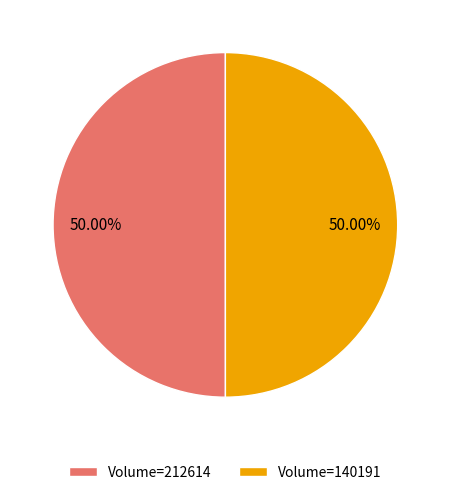

What is the ratio of the value at Volume=212614 to the value at Volume=140191?

1.0